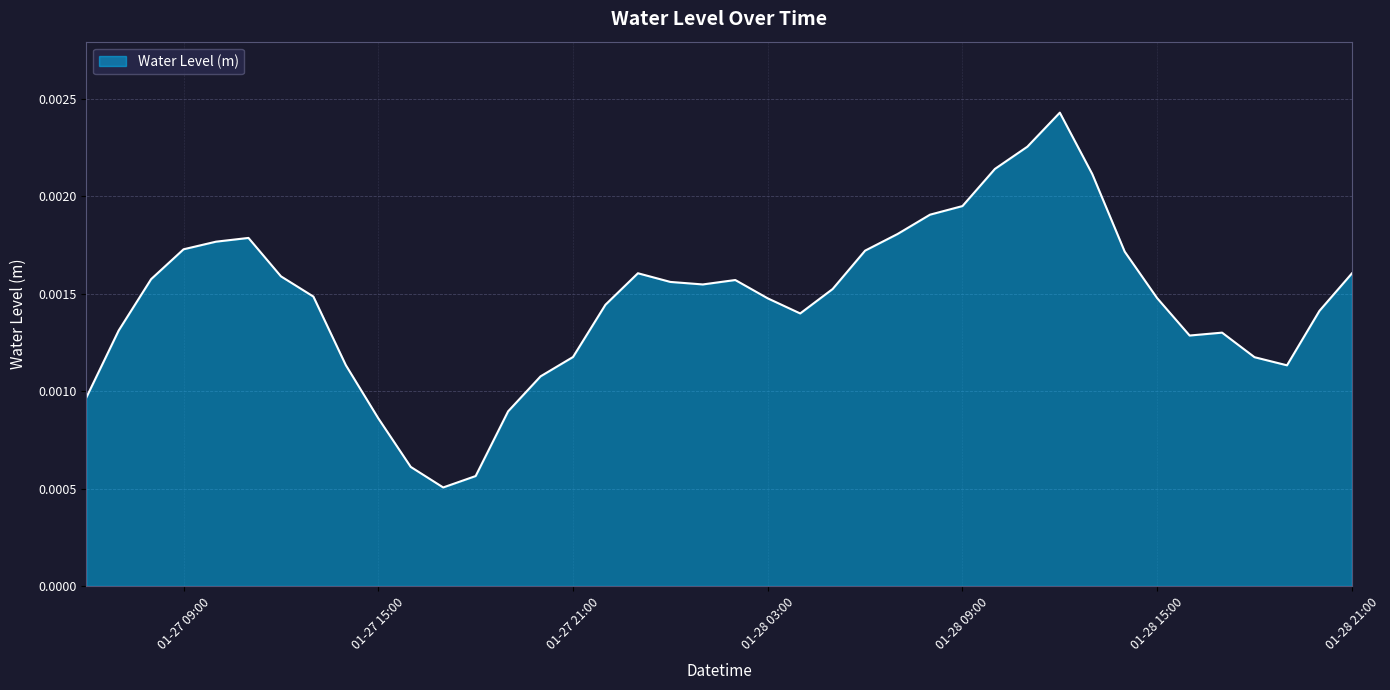

List the labels in order of value, smallest first.

2023-01-27 17:00:00, 2023-01-27 18:00:00, 2023-01-27 16:00:00, 2023-01-27 15:00:00, 2023-01-27 19:00:00, 2023-01-27 06:00:00, 2023-01-27 20:00:00, 2023-01-28 19:00:00, 2023-01-27 14:00:00, 2023-01-28 18:00:00, 2023-01-27 21:00:00, 2023-01-28 16:00:00, 2023-01-28 17:00:00, 2023-01-27 07:00:00, 2023-01-28 04:00:00, 2023-01-28 20:00:00, 2023-01-27 22:00:00, 2023-01-28 03:00:00, 2023-01-28 15:00:00, 2023-01-27 13:00:00, 2023-01-28 05:00:00, 2023-01-28 01:00:00, 2023-01-28 00:00:00, 2023-01-28 02:00:00, 2023-01-27 08:00:00, 2023-01-27 12:00:00, 2023-01-28 21:00:00, 2023-01-27 23:00:00, 2023-01-28 14:00:00, 2023-01-28 06:00:00, 2023-01-27 09:00:00, 2023-01-27 10:00:00, 2023-01-27 11:00:00, 2023-01-28 07:00:00, 2023-01-28 08:00:00, 2023-01-28 09:00:00, 2023-01-28 13:00:00, 2023-01-28 10:00:00, 2023-01-28 11:00:00, 2023-01-28 12:00:00